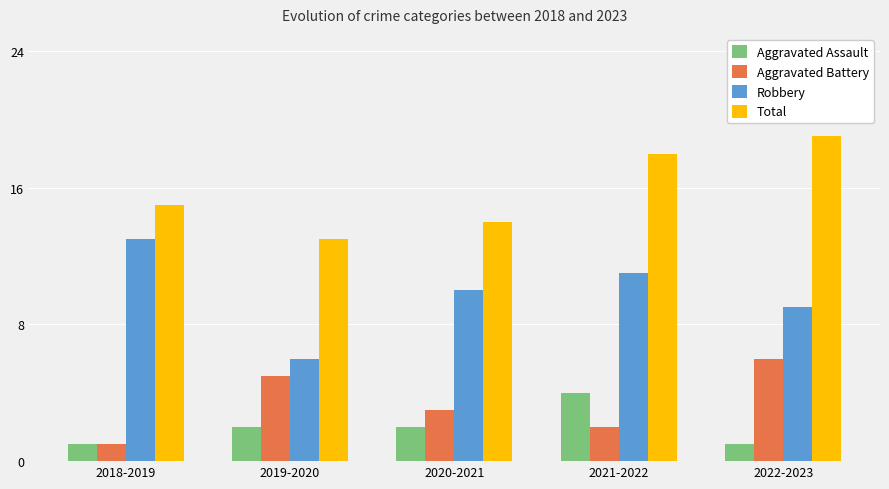

What is the difference between the highest and lowest values at 2021-2022?

16